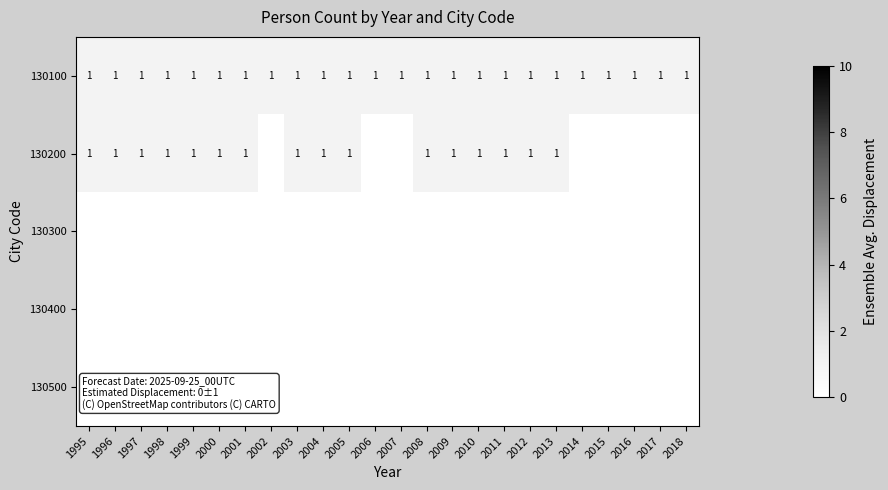

Count the number of categories in the chart.

24